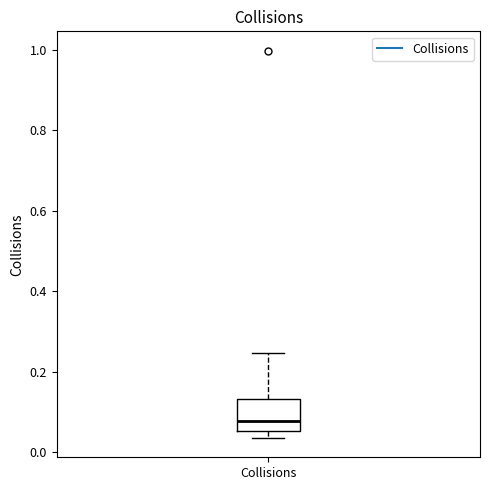

Transcribe this box plot: give where the median line is, the range the box spans, and where the two whiskers end, as read against the y-axis. The values are not printed on the chart, so give them approximately, as read against the axis.

median 0.08, box 0.06 to 0.14, whiskers 0.04 to 0.24